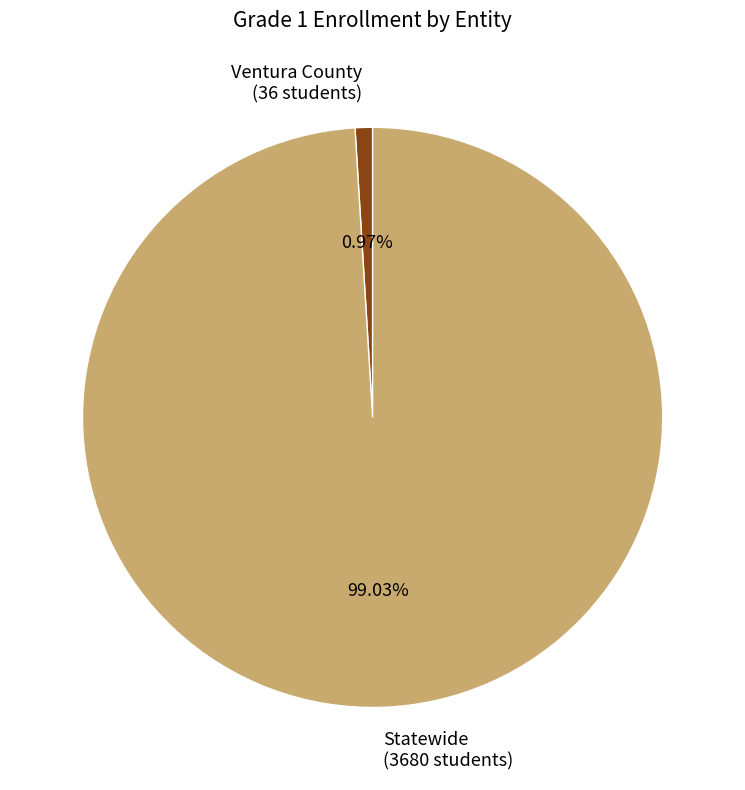

To the nearest percent, what is the difference between the largest and smallest slice percentages?

98%